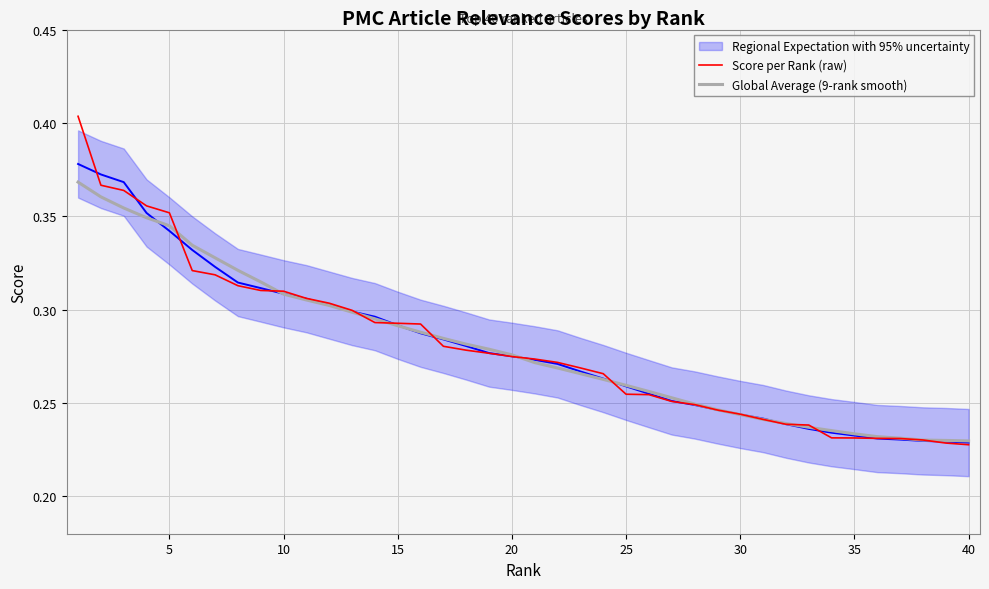

The value of Score per Rank (raw) at 16 is 0.4. True or false?

False